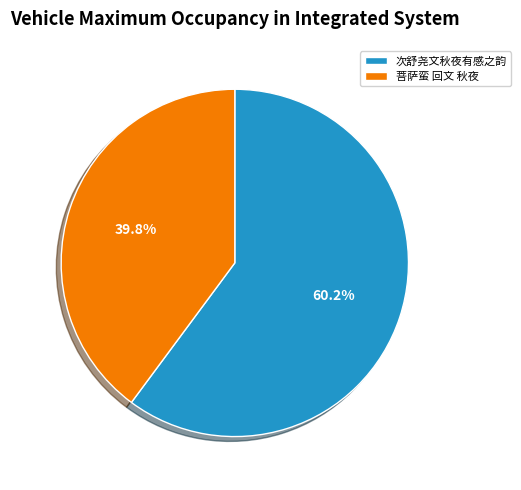

To the nearest percent, what is the difference between the 次舒尧文秋夜有感之韵 and 菩萨蛮 回文 秋夜 slice percentages?

20%